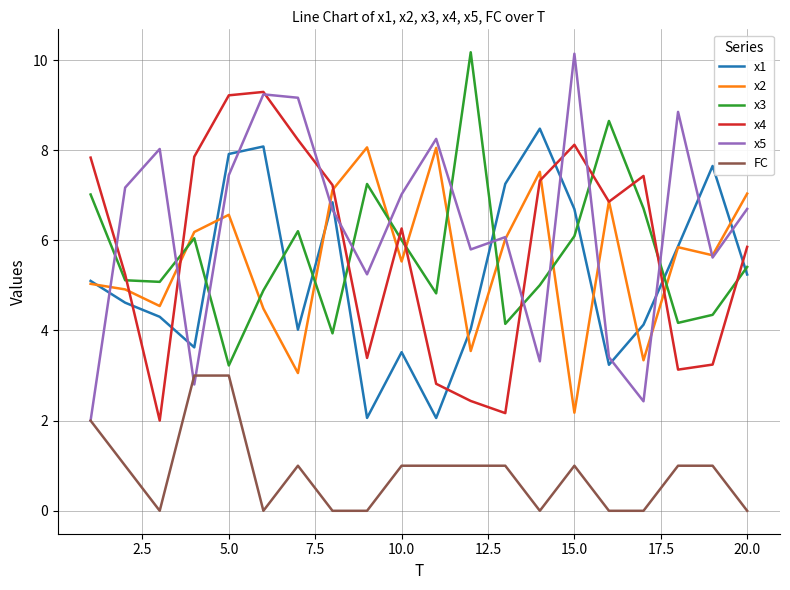

At how many categories does at least one series exceed 2?

20